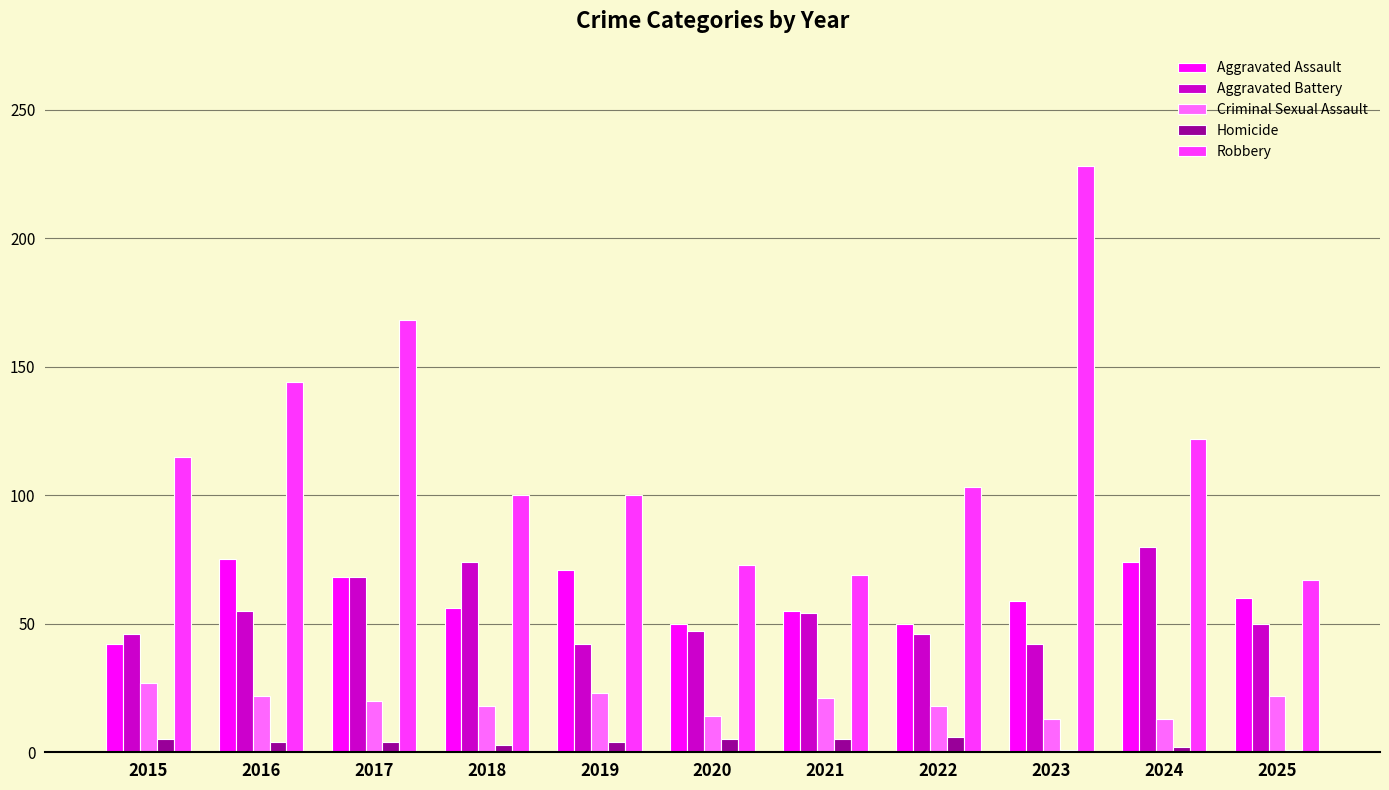

At which category does the chart reach its peak across all series?

2023